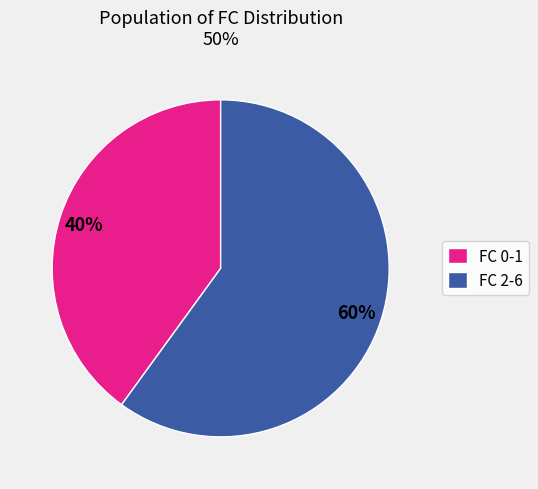

What percentage is the FC 0-1 slice, to the nearest percent?

40%